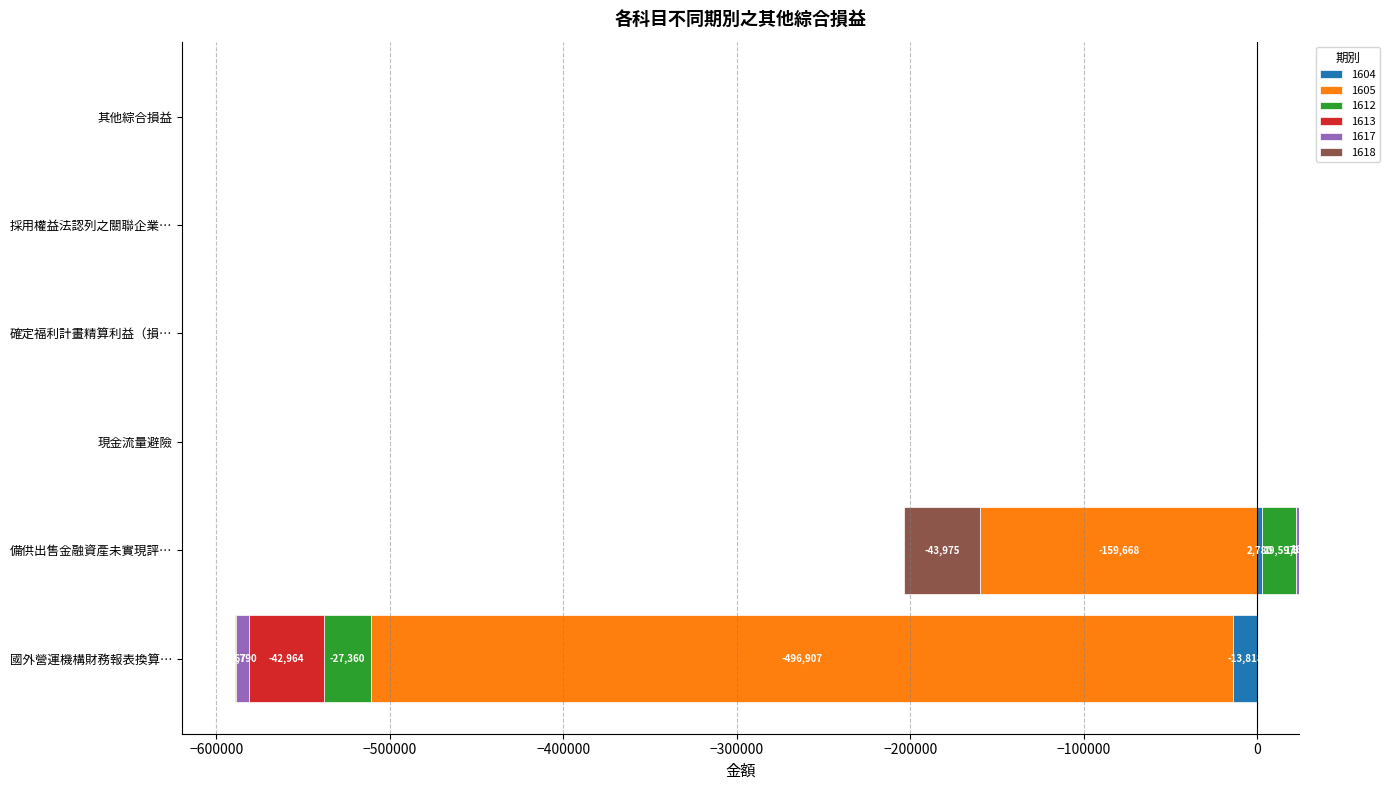

List the labels in order of 1617 value, largest first.

備供出售金融資產未實現評…, 現金流量避險, 確定福利計畫精算利益（損…, 採用權益法認列之關聯企業…, 其他綜合損益, 國外營運機構財務報表換算…